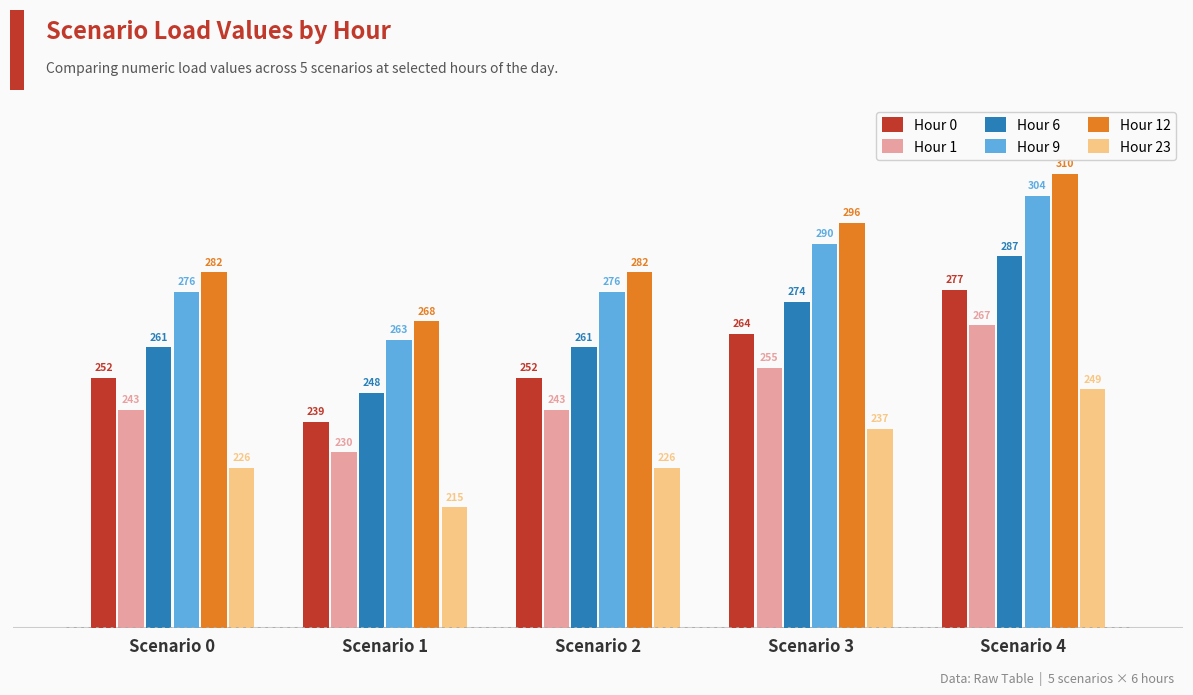

Which series changed the most between Scenario 1 and Scenario 4?

Hour 12